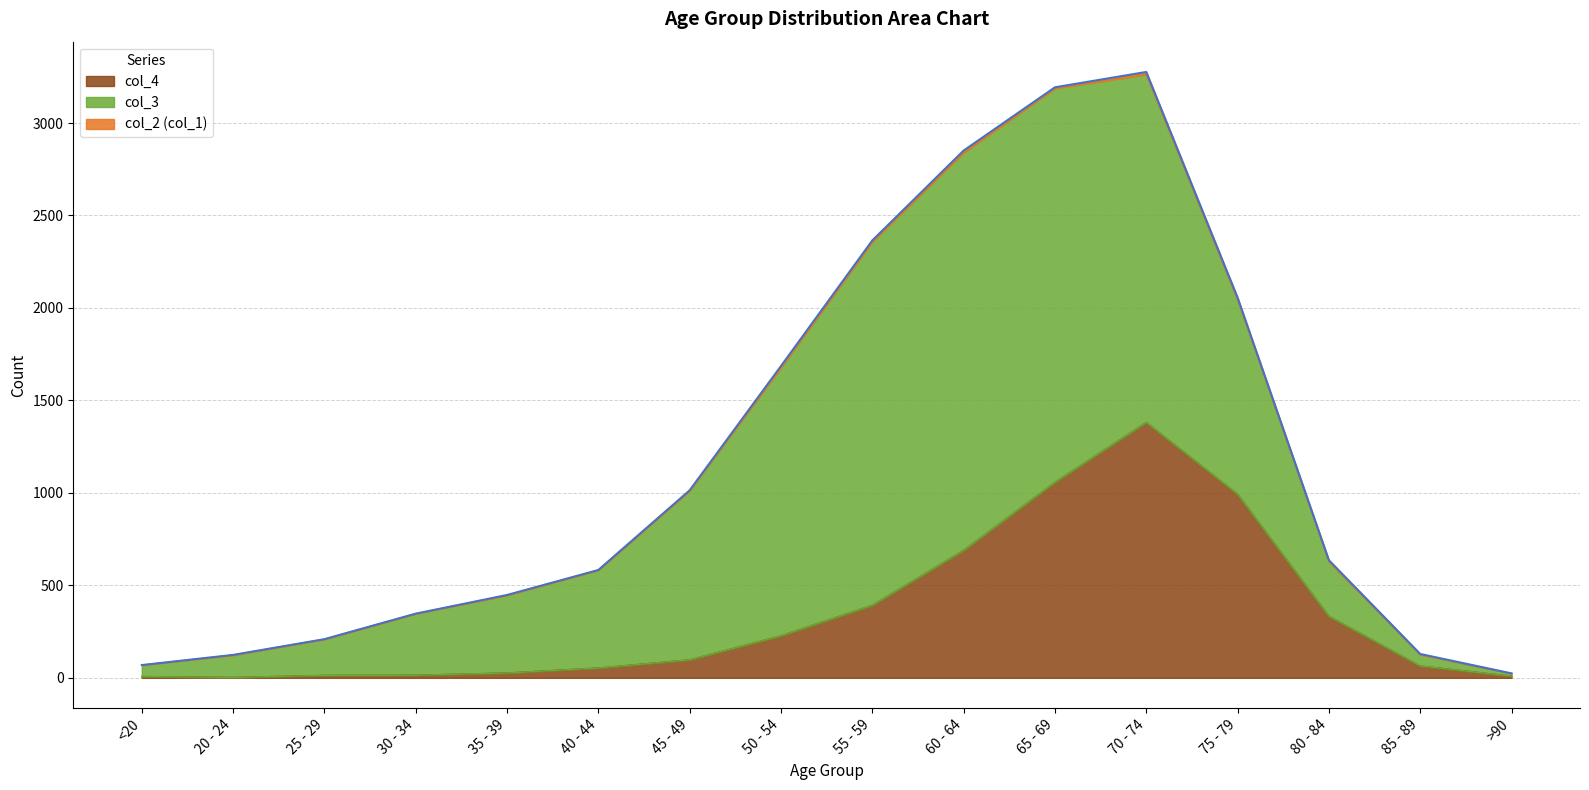

True or false: col_4 and col_1 cross at least once.

False